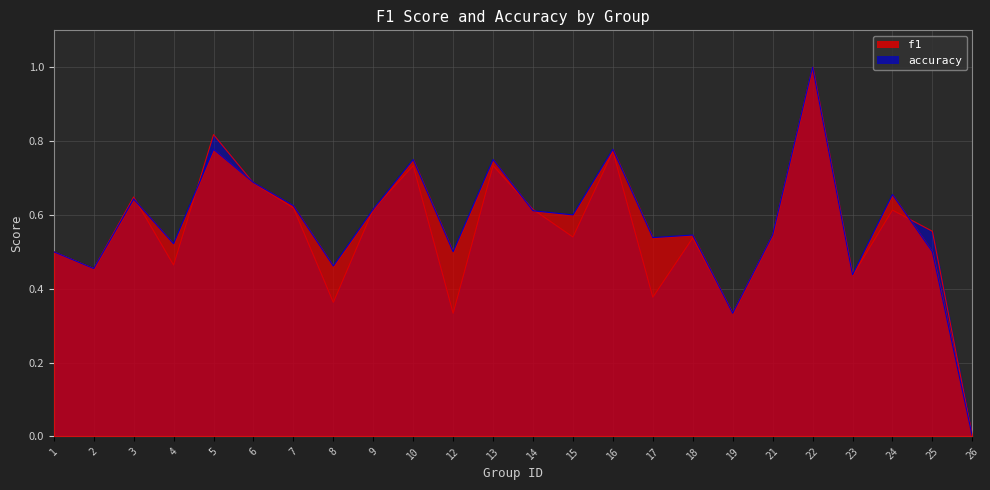

Rank the series at 5 from lowest to highest value.

f1, accuracy